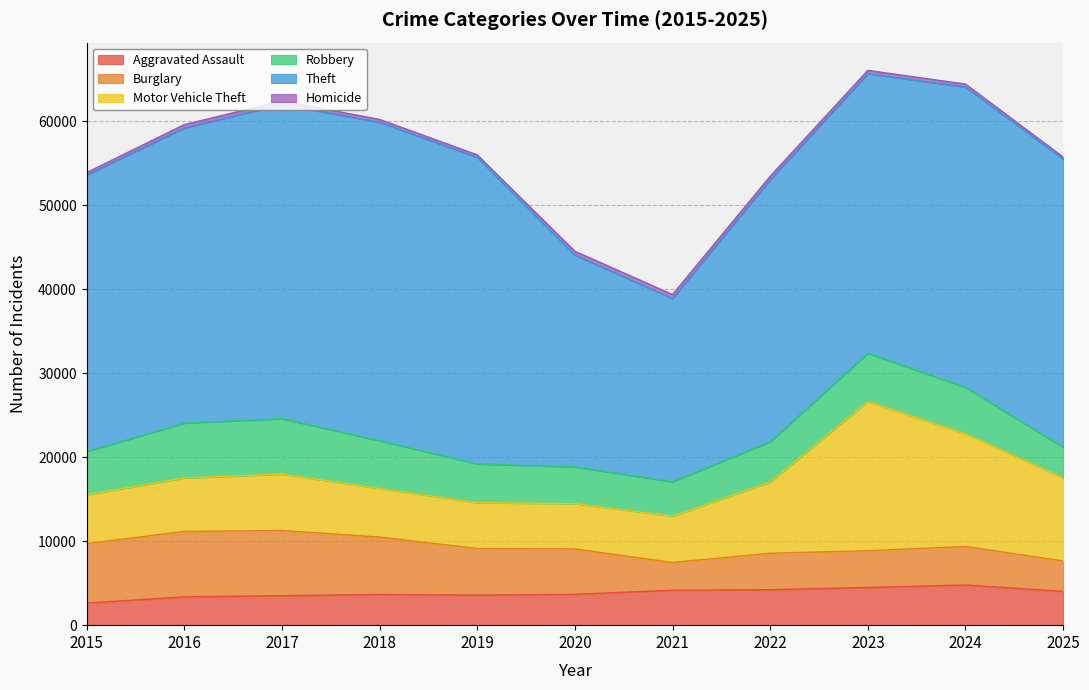

Which has a higher value, 2024 or 2018?

2024